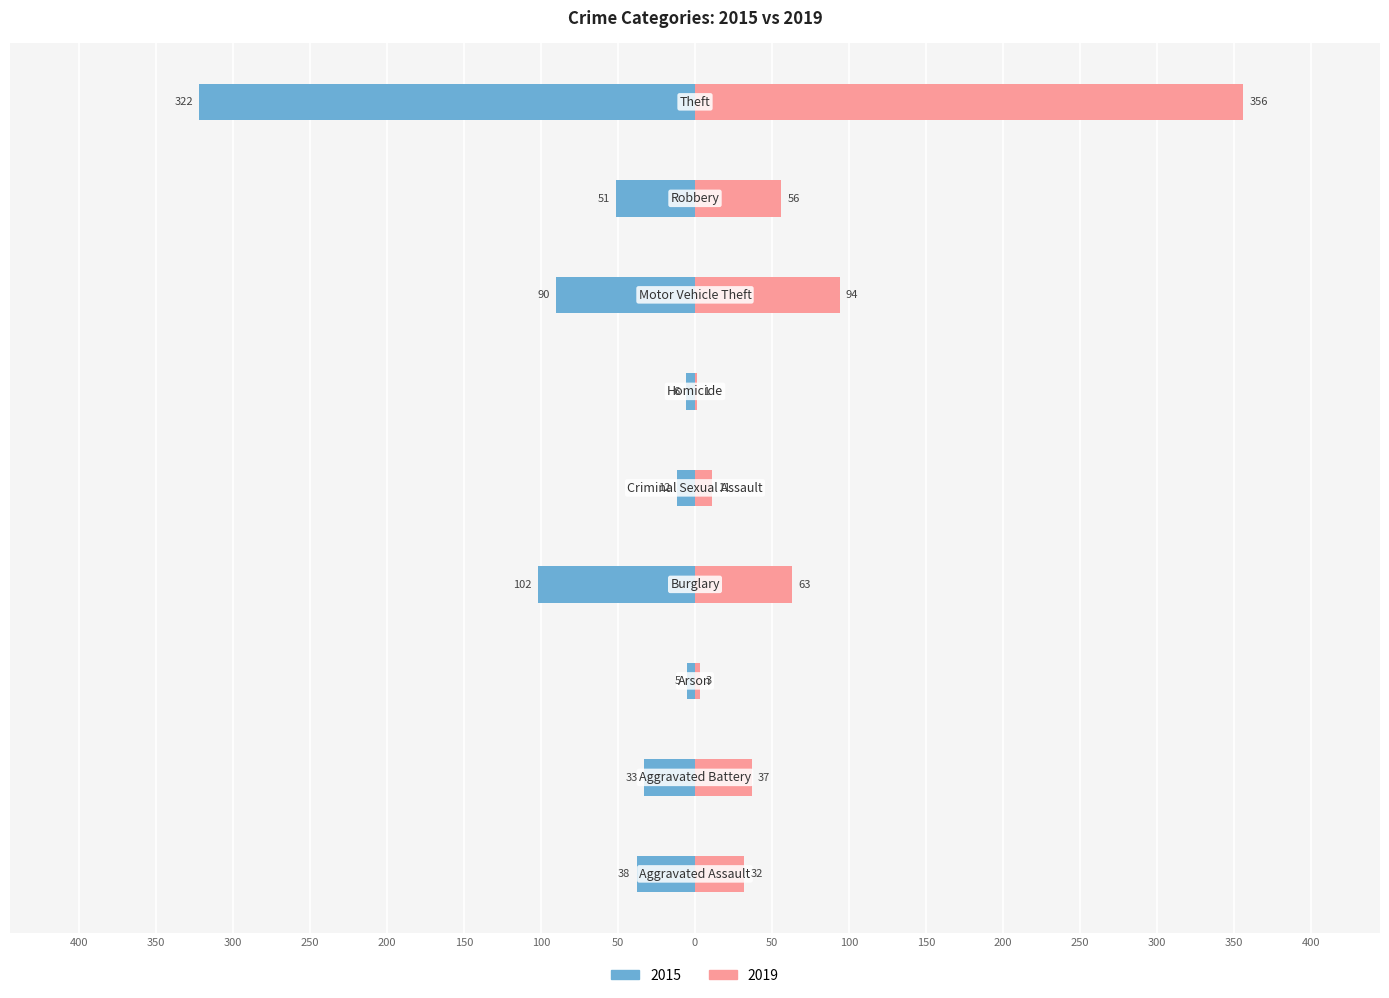

What is the label of the 4th bar from the right?

Homicide